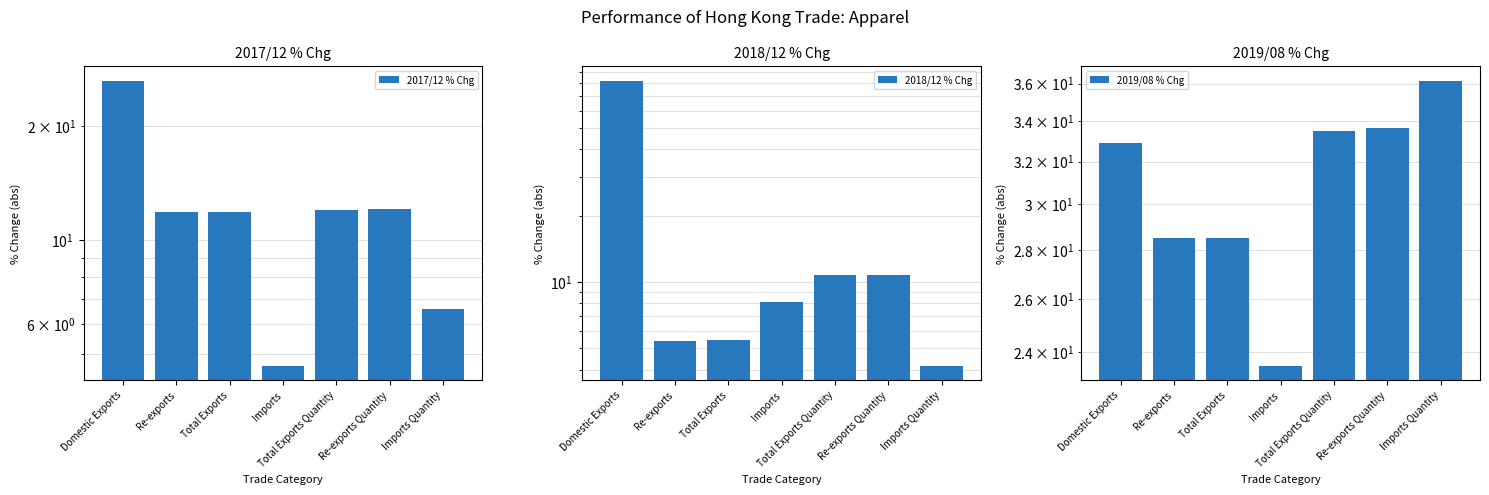

What is the total value across all series at Domestic Exports?

141.5